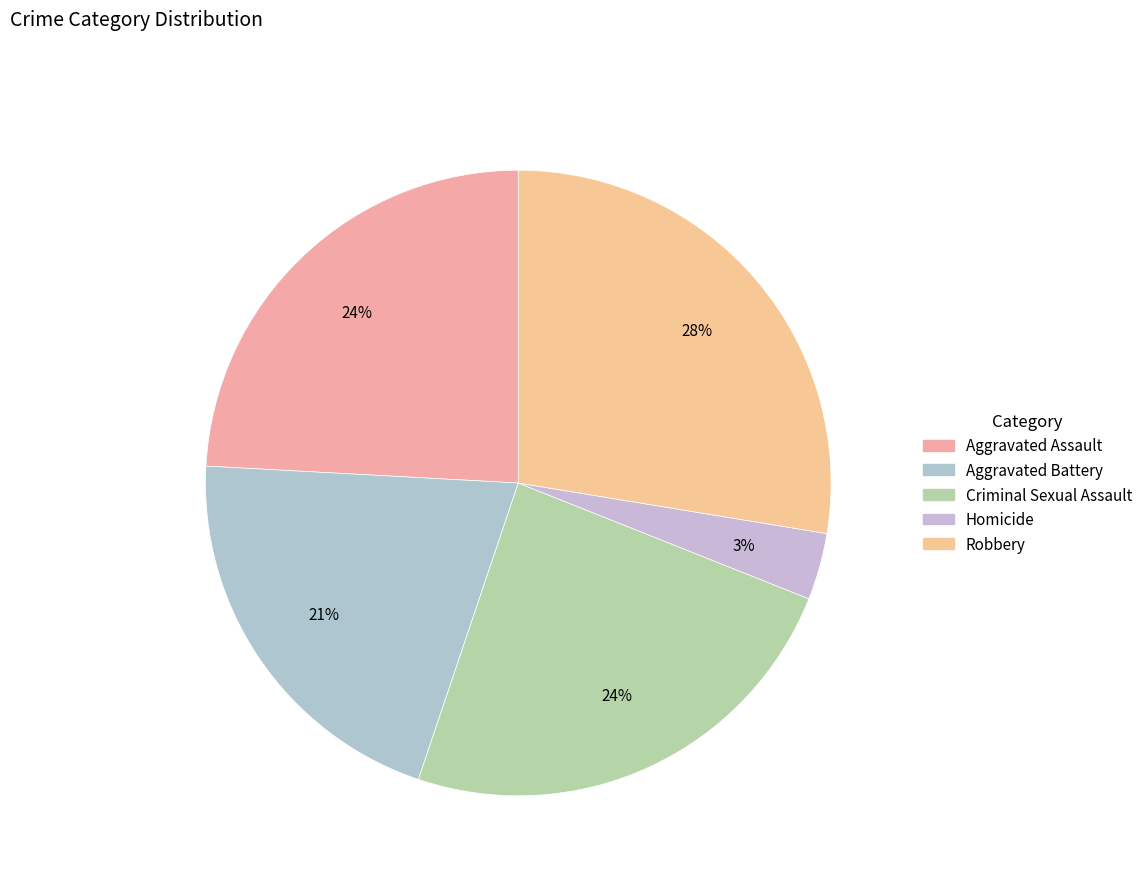

Does any single category account for the majority?

No